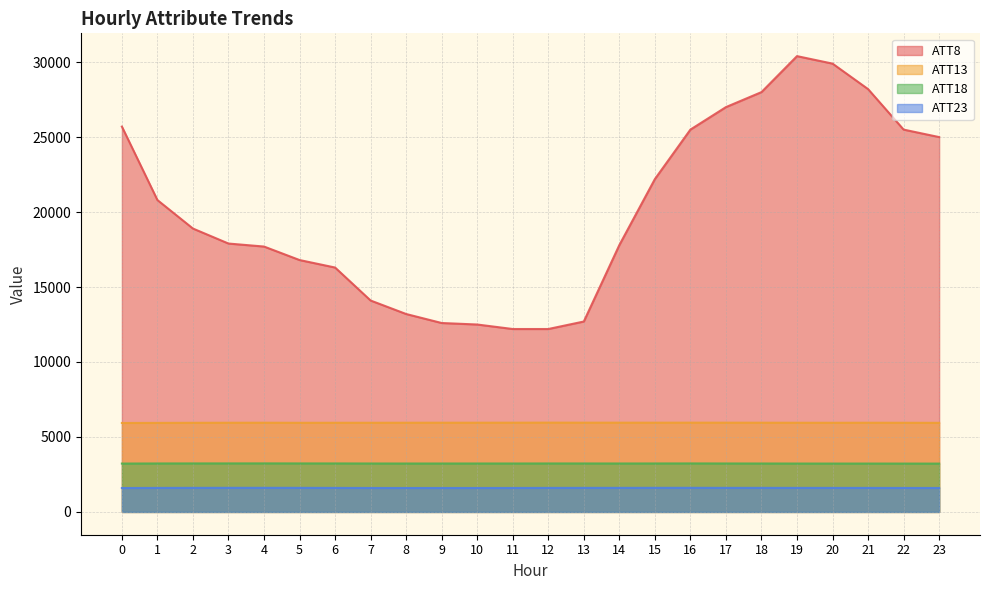

The ATT8 series shows 27000.0 at 17. True or false?

True